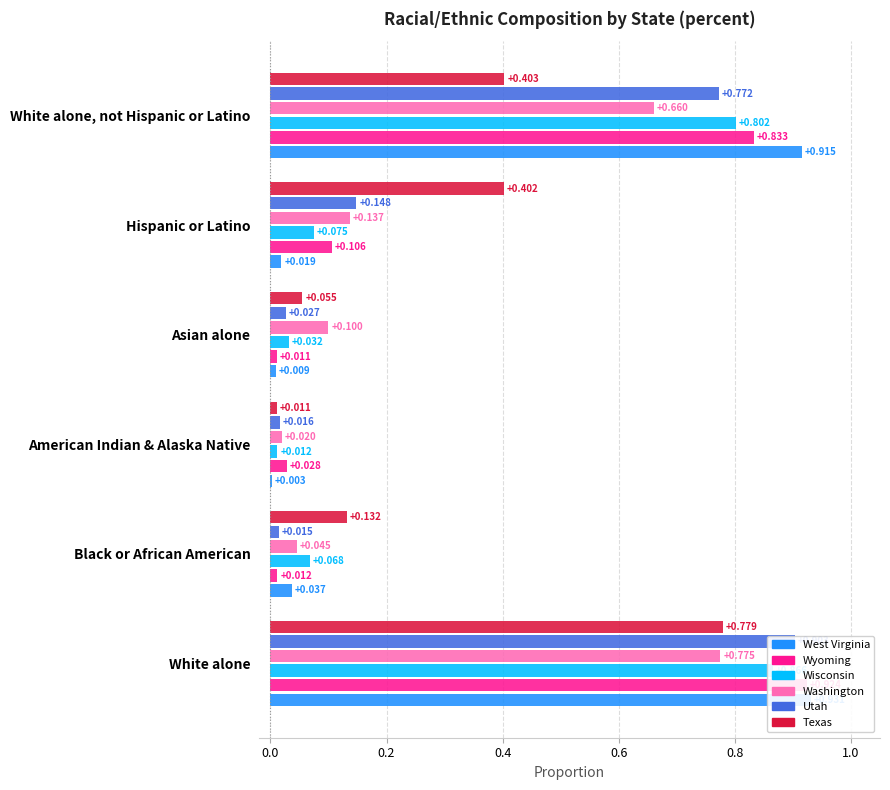

Reading right to left, list all the values displayed in this chart.

West Virginia: 0.9	0.0	0.0	0.0	0.0	0.9
Wyoming: 0.8	0.1	0.0	0.0	0.0	0.9
Wisconsin: 0.8	0.1	0.0	0.0	0.1	0.9
Washington: 0.7	0.1	0.1	0.0	0.0	0.8
Utah: 0.8	0.1	0.0	0.0	0.0	0.9
Texas: 0.4	0.4	0.1	0.0	0.1	0.8